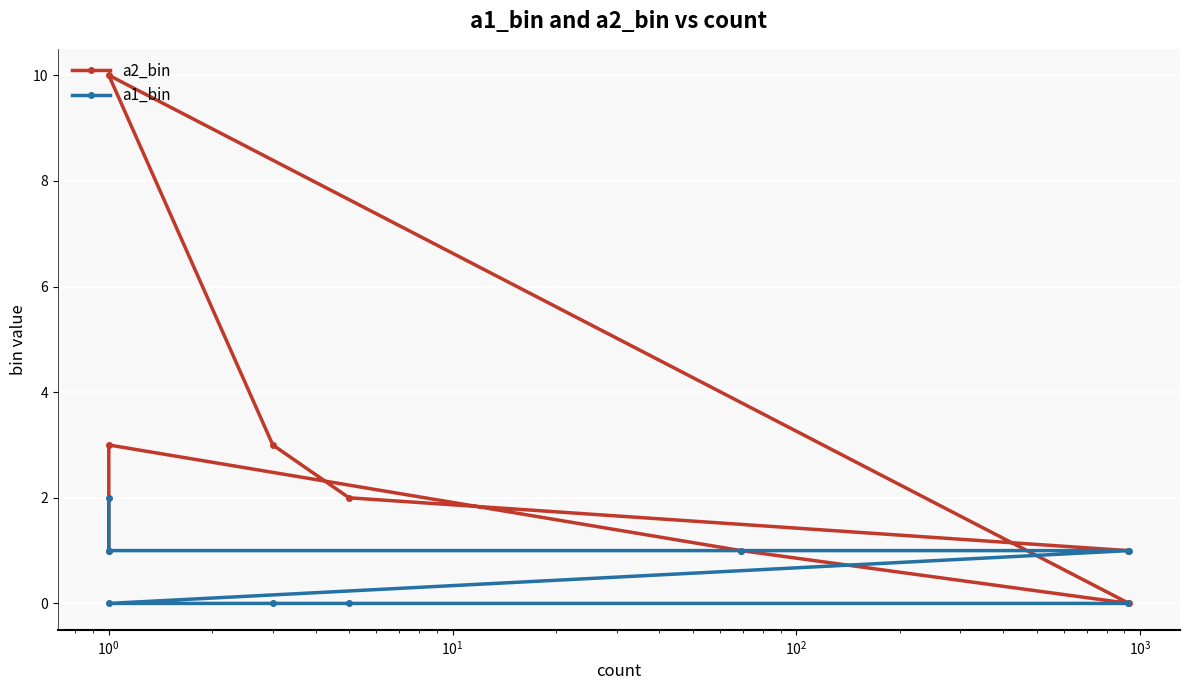

Reading left to right, what are all the values shown in this chart?

a2_bin: 1	2	3	10	0	1	3	1
a1_bin: 0	0	0	0	1	1	1	2